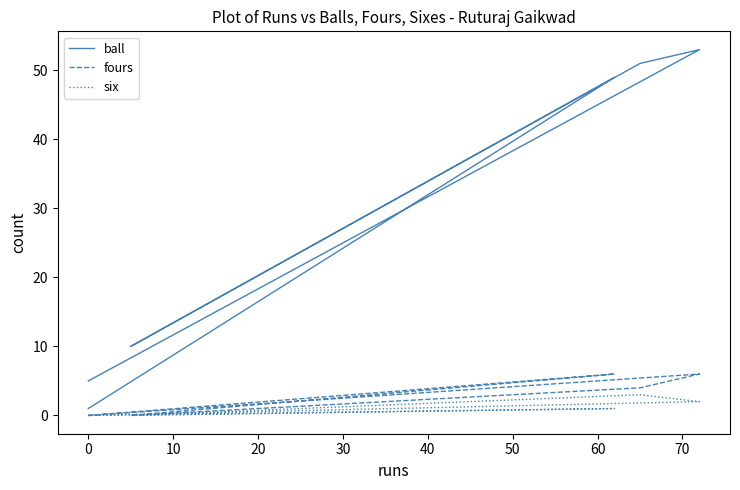

Between 10 and 40, which series saw the biggest shift?

ball